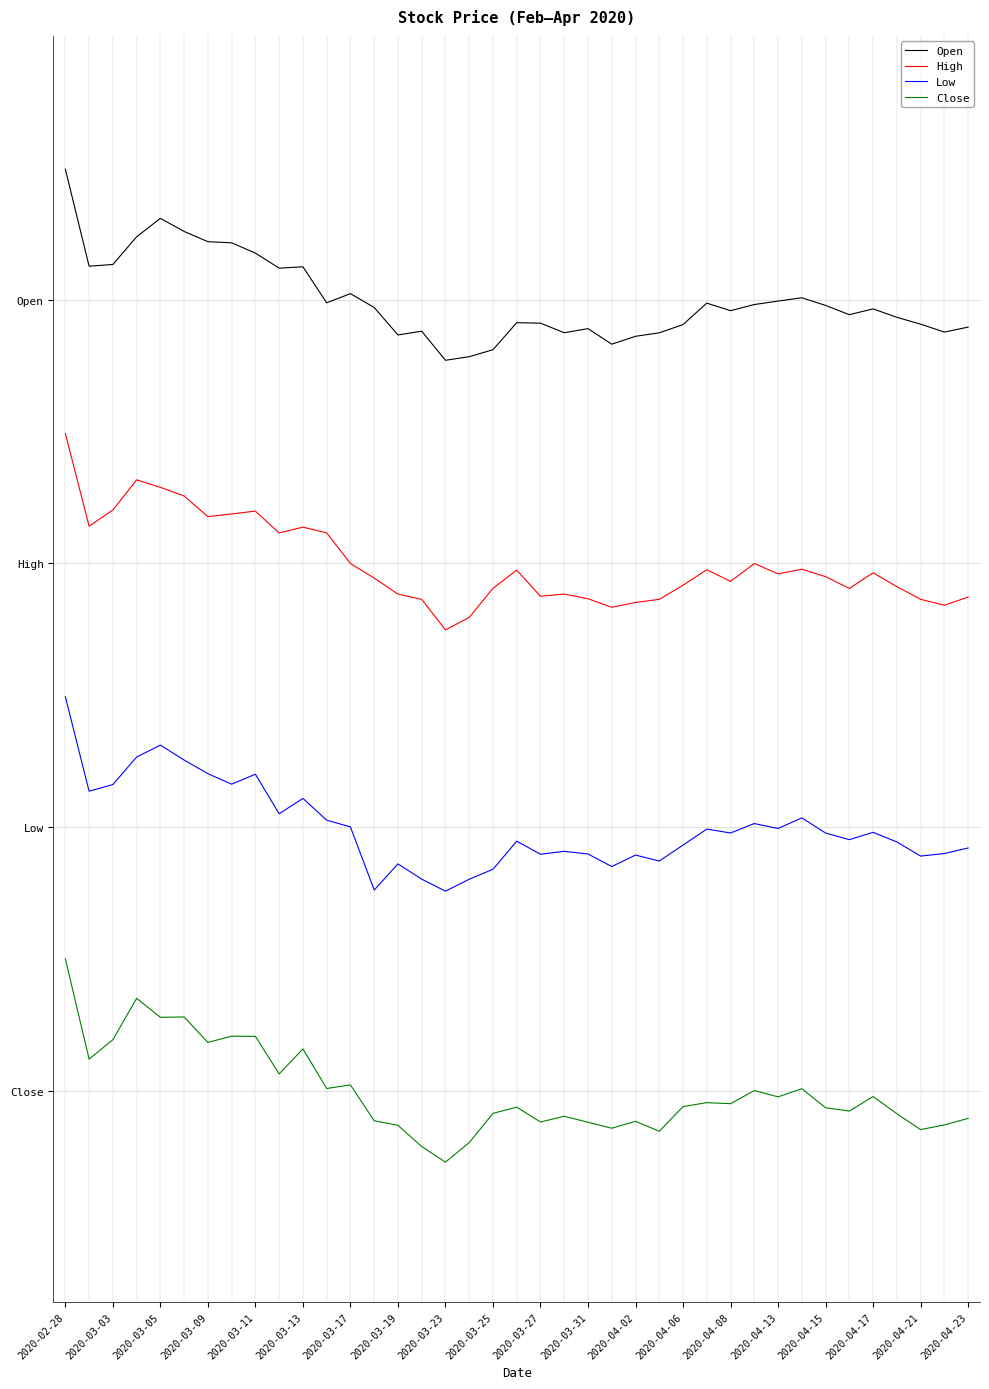

Does the chart have visible grid lines?

No